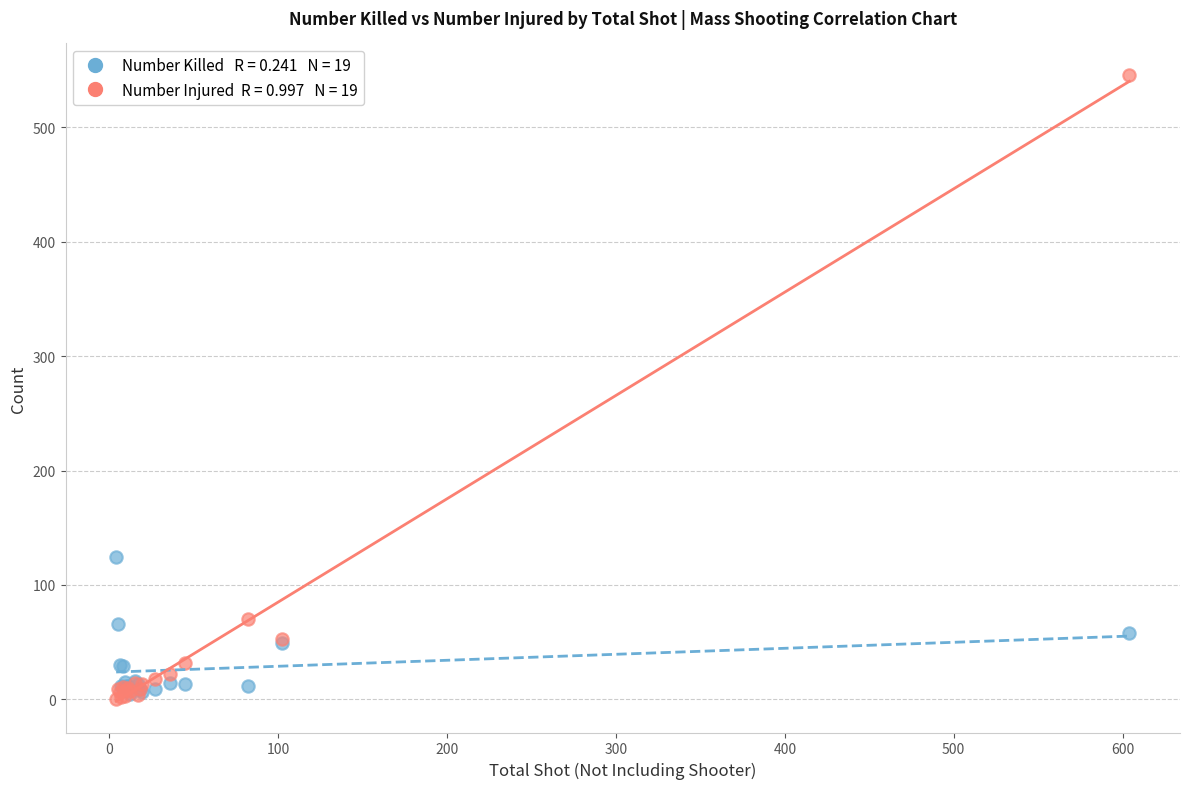

Across all series, what Y value is closest to 273?

124